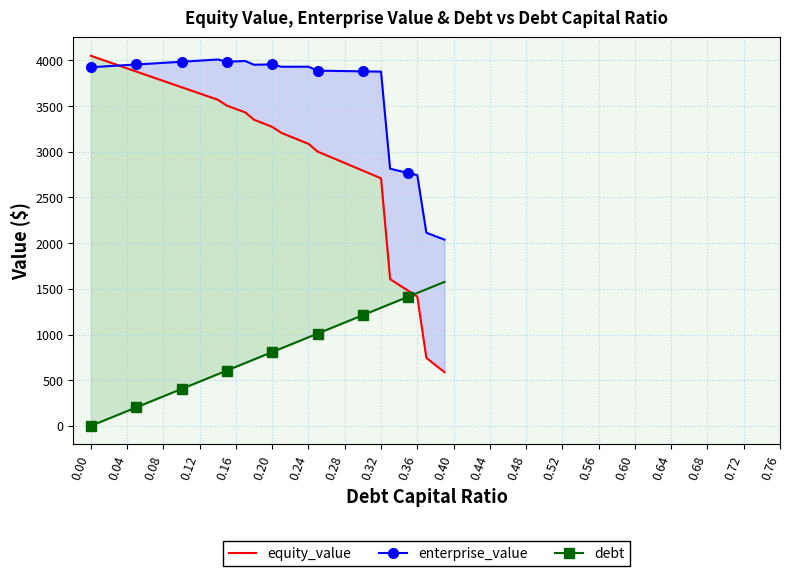

Rank the series by their maximum value, from lowest to highest.

debt, enterprise_value, equity_value